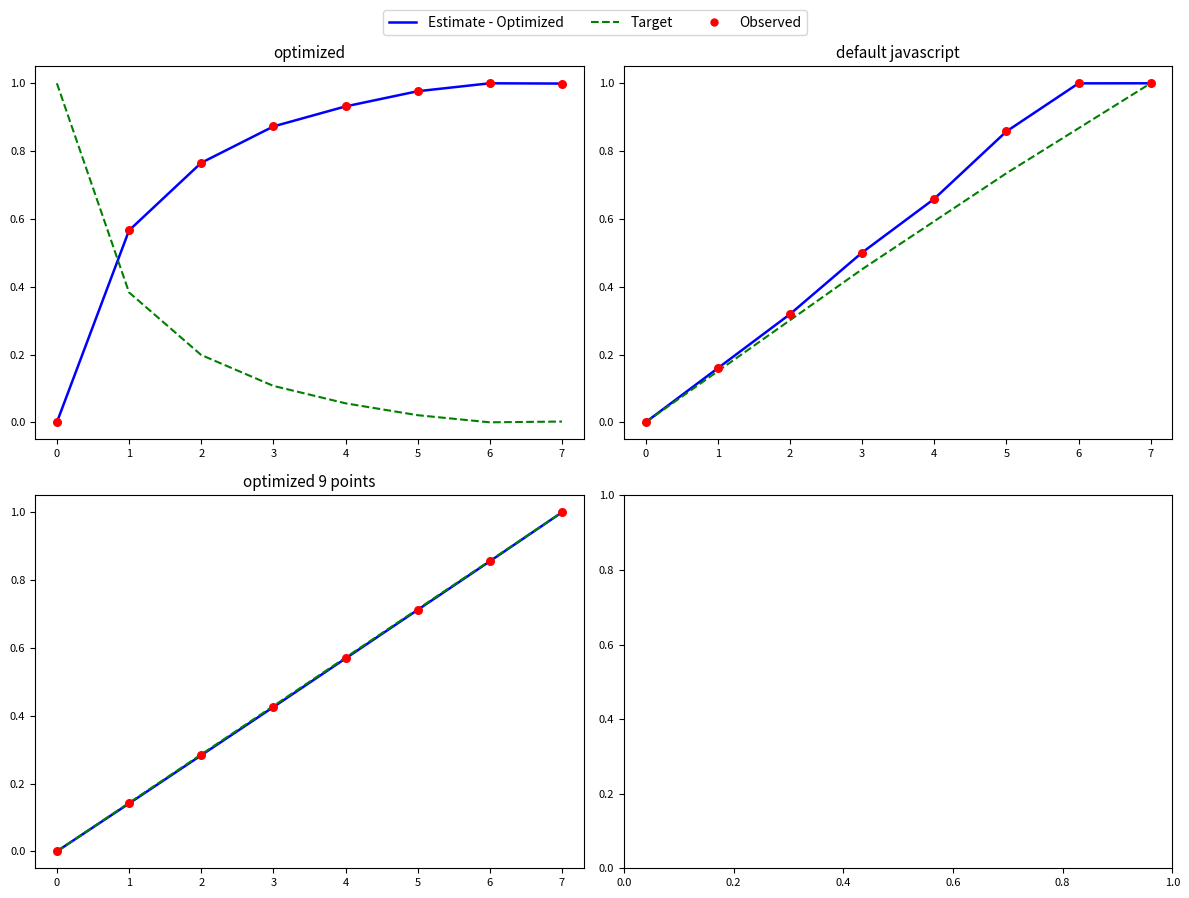

Is the value of Estimate - Optimized at 6 greater than the value of Target at 7?

No